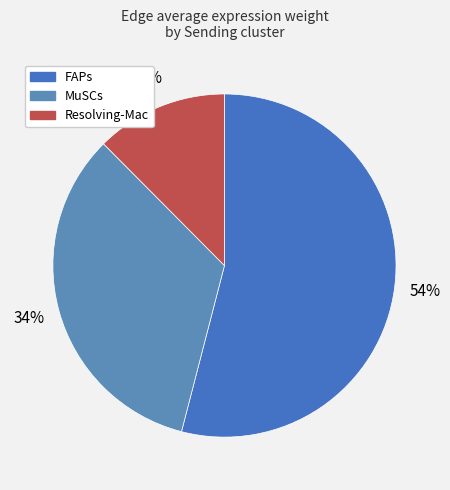

How many slices are in this pie chart?

3